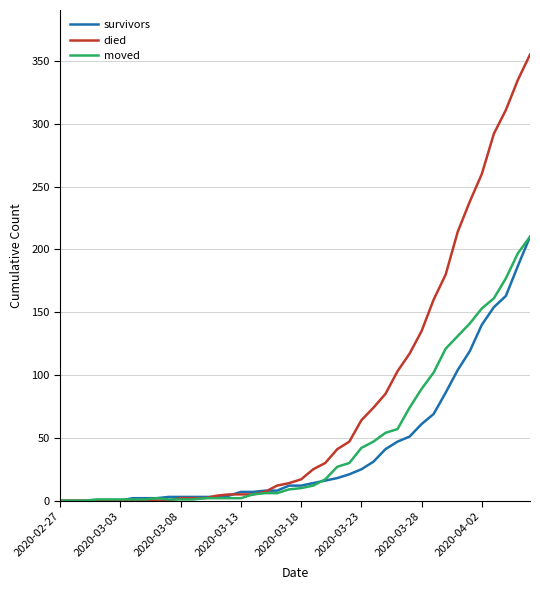

Which series has the largest range (max minus min)?

died